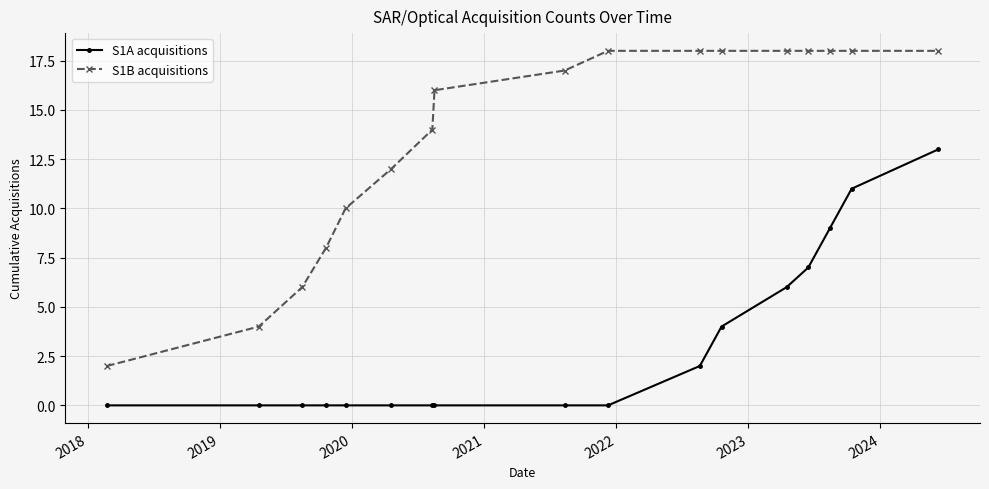

True or false: S1A acquisitions and S1B acquisitions intersect in this chart.

False